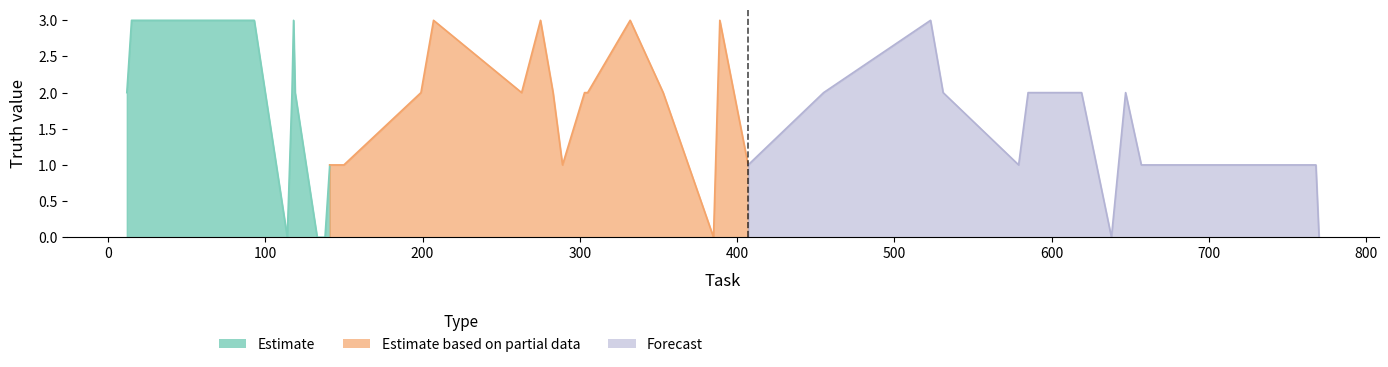

Count the values in the range 1 to 3.

34